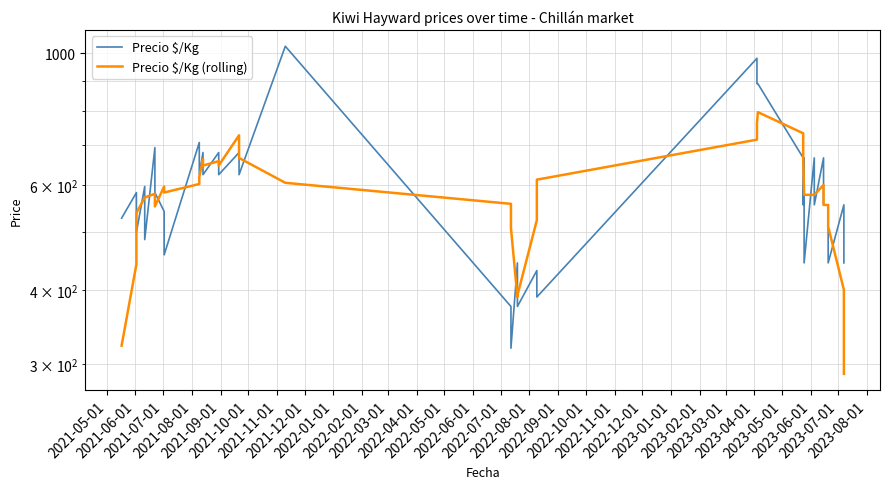

Rank the series by their maximum value, from highest to lowest.

Precio $/Kg, Precio $/Kg (rolling)